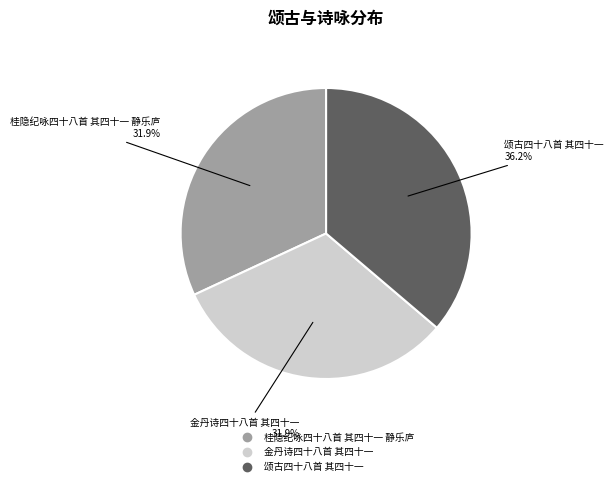

To the nearest percent, what is the average slice percentage?

33%